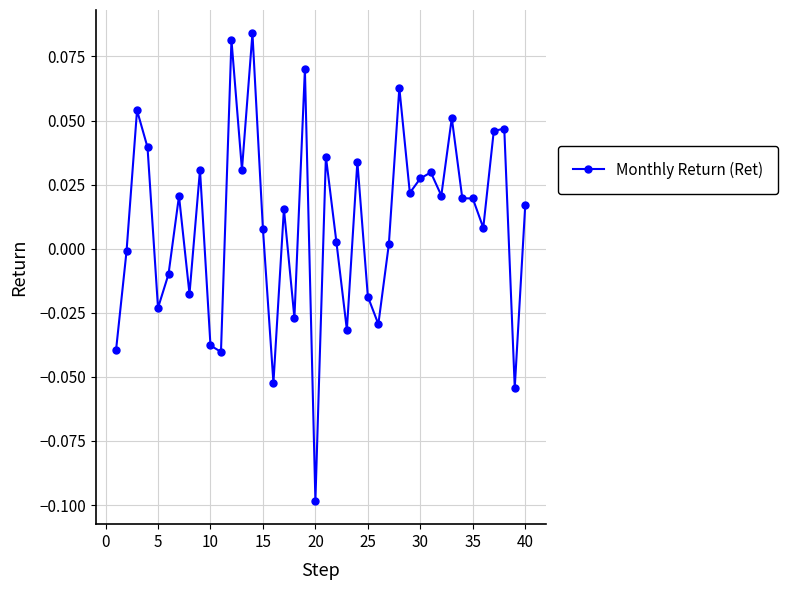

True or false: there are more than 2 points higher than both neighbors.

True